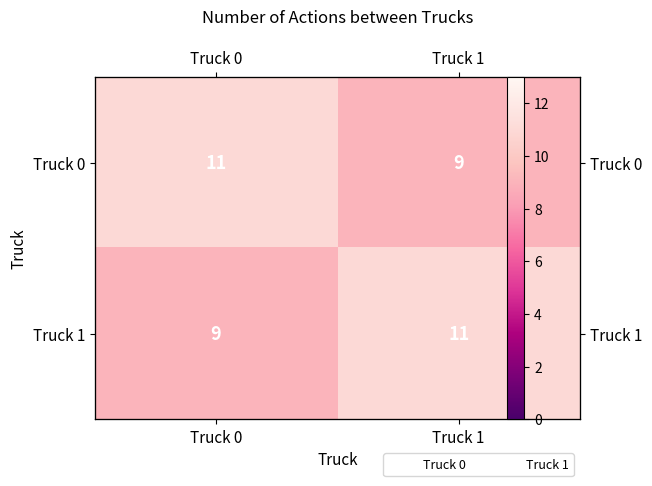

True or false: Truck 1 has a value of 4 at Truck 0.

False